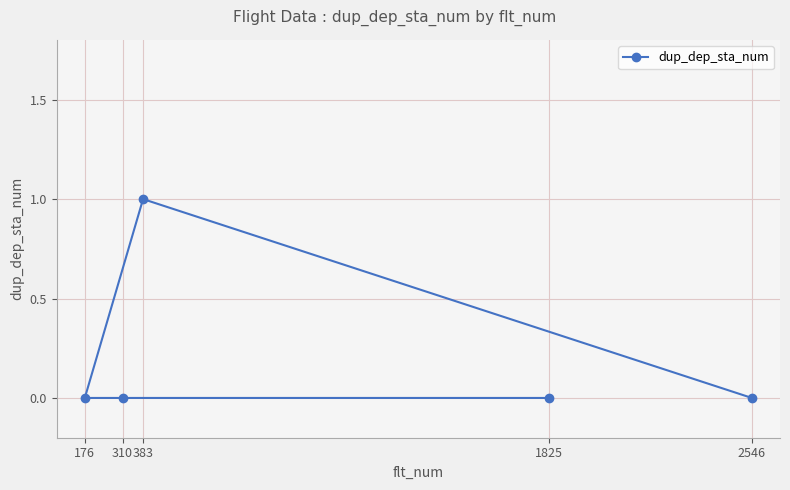

What is the greatest value displayed?

1